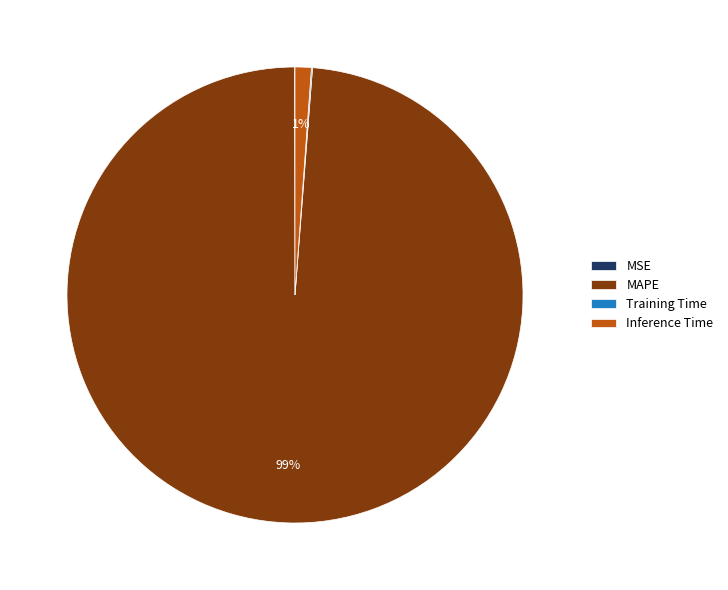

Which category has the biggest portion of the pie?

MAPE